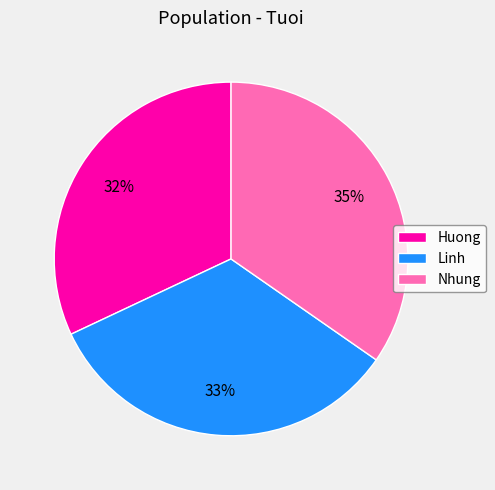

Rank the categories by value from highest to lowest.

Nhung, Linh, Huong